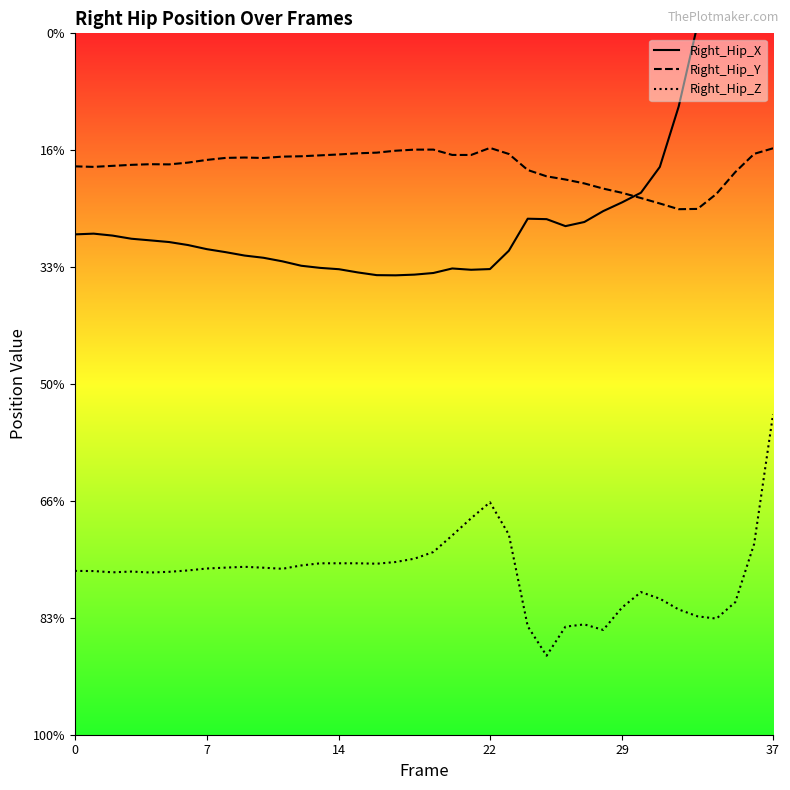

Reading left to right, list all the values displayed in this chart.

Right_Hip_X: -8.6	-8.6	-8.7	-8.8	-8.9	-8.9	-9.1	-9.2	-9.4	-9.5	-9.6	-9.8	-9.9	-10.0	-10.1	-10.2	-10.3	-10.4	-10.3	-10.3	-10.1	-10.1	-10.1	-9.3	-7.9	-7.9	-8.2	-8.1	-7.6	-7.2	-6.8	-5.7	-3.1	0.4	2.7	3.6	3.8	4.8
Right_Hip_Y: -5.7	-5.7	-5.7	-5.6	-5.6	-5.6	-5.5	-5.4	-5.3	-5.3	-5.3	-5.3	-5.3	-5.2	-5.2	-5.1	-5.1	-5.0	-5.0	-5.0	-5.2	-5.2	-4.9	-5.2	-5.8	-6.1	-6.3	-6.4	-6.6	-6.8	-7.0	-7.3	-7.5	-7.5	-6.9	-5.9	-5.2	-4.9
Right_Hip_Z: -23.0	-23.0	-23.1	-23.0	-23.1	-23.0	-23.0	-22.9	-22.9	-22.8	-22.9	-22.9	-22.8	-22.7	-22.7	-22.7	-22.7	-22.6	-22.5	-22.2	-21.5	-20.7	-20.1	-21.4	-25.4	-26.6	-25.4	-25.3	-25.5	-24.6	-23.9	-24.2	-24.6	-24.9	-25.0	-24.3	-21.8	-16.3